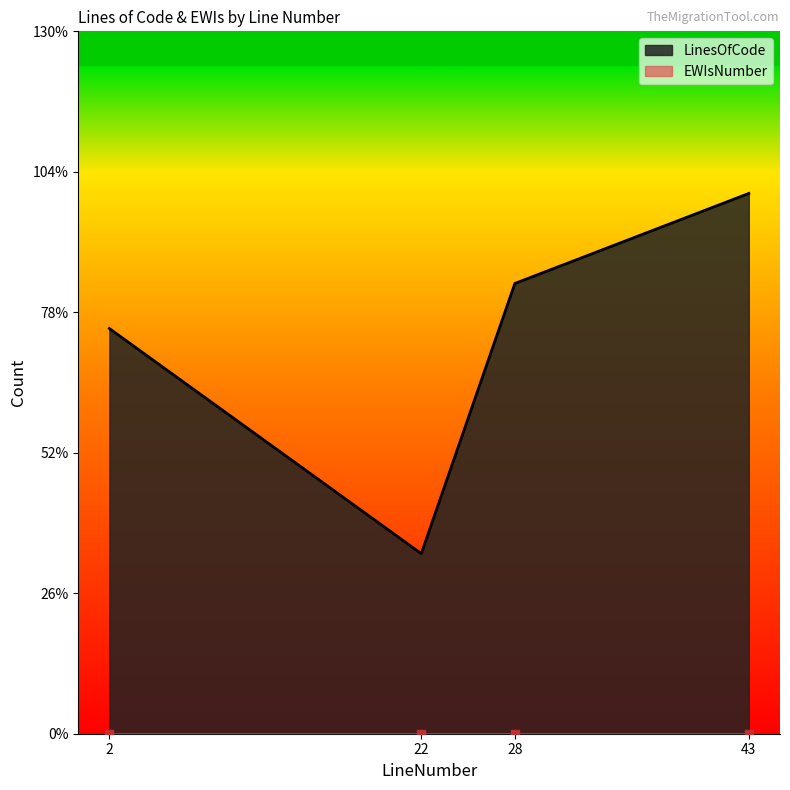

True or false: the data shows 1 at 22.

False